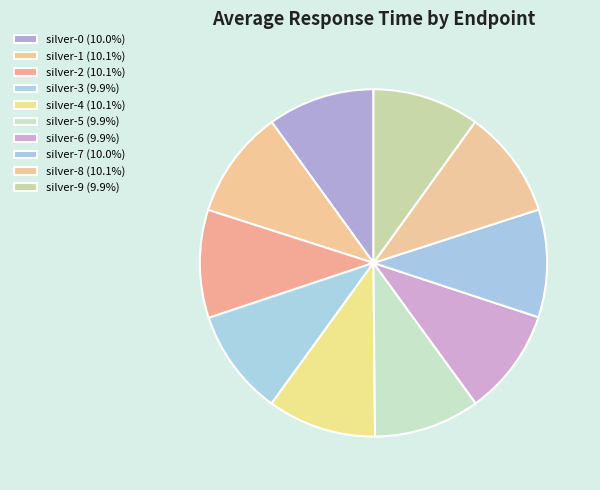

The silver-6 slice represents 10% of the pie. True or false?

True